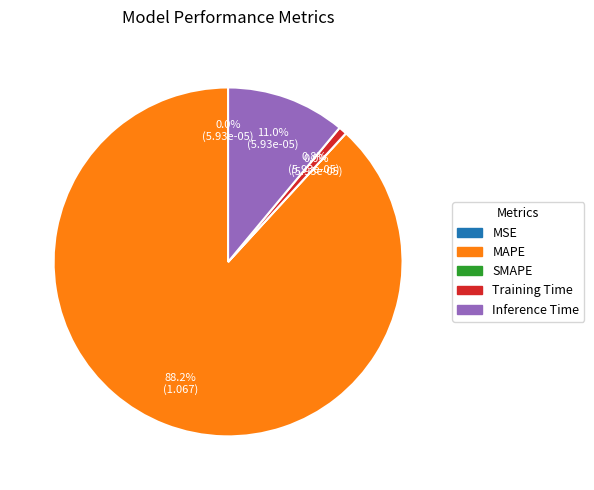

The SMAPE slice represents 0% of the pie. True or false?

True